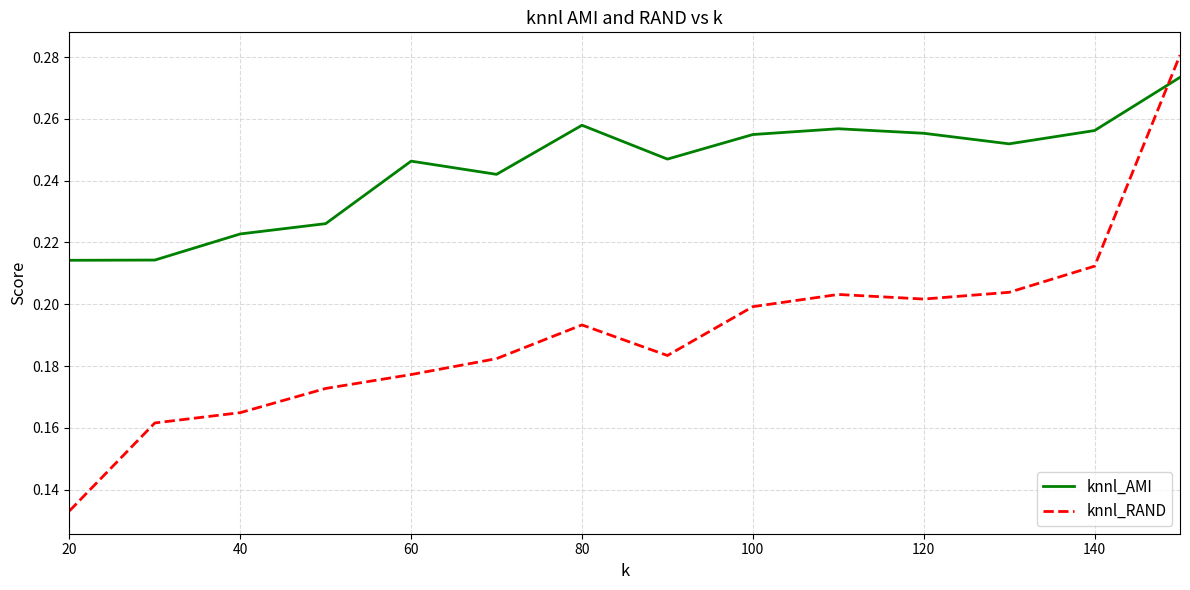

What are all the series names shown in the legend?

knnl_AMI, knnl_RAND